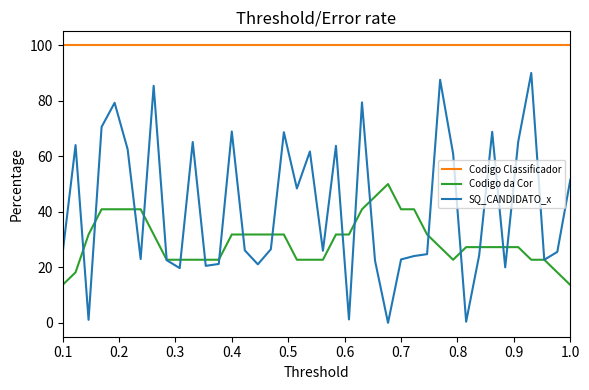

What is the greatest value displayed?

100.0